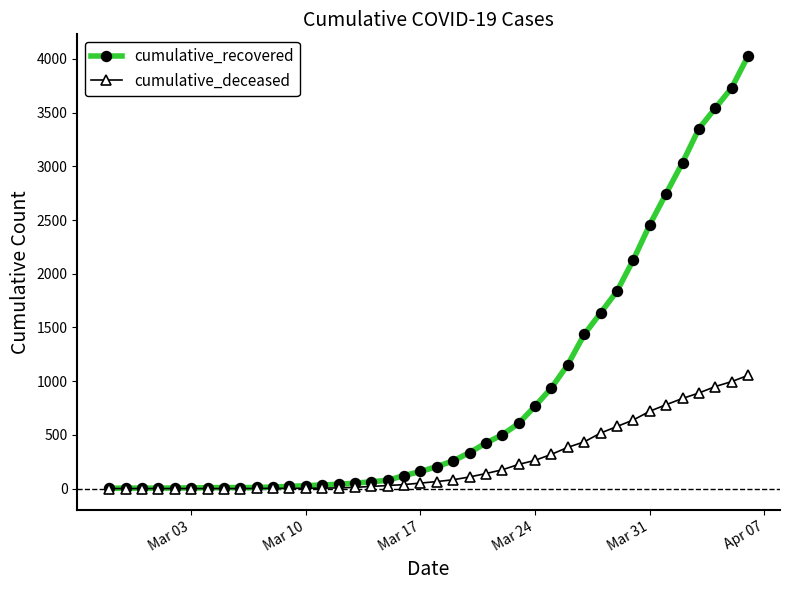

Which series has the largest total across all categories?

cumulative_recovered